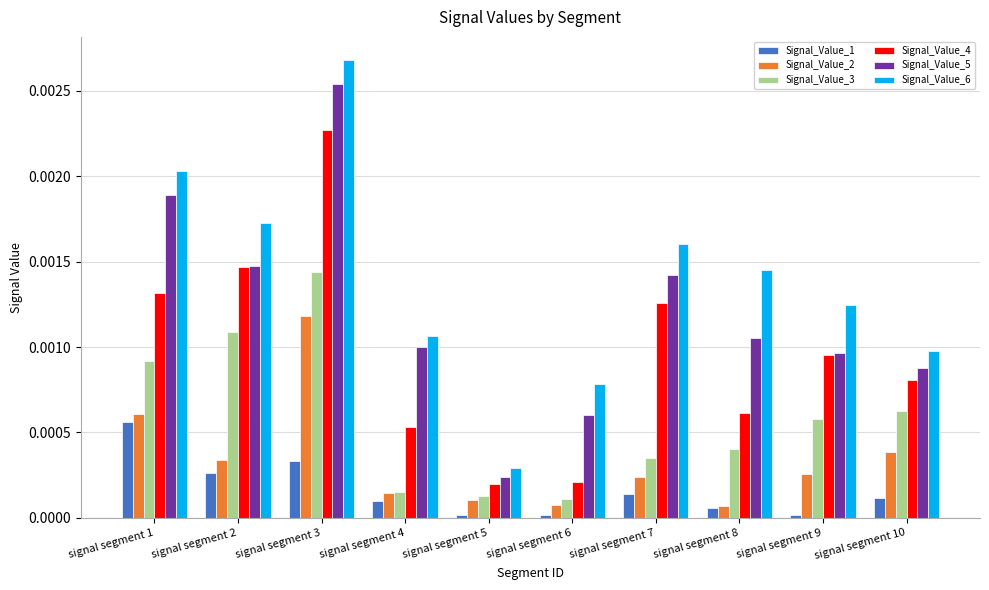

True or false: Signal_Value_5 has a value of 0.0 at signal segment 5.

True